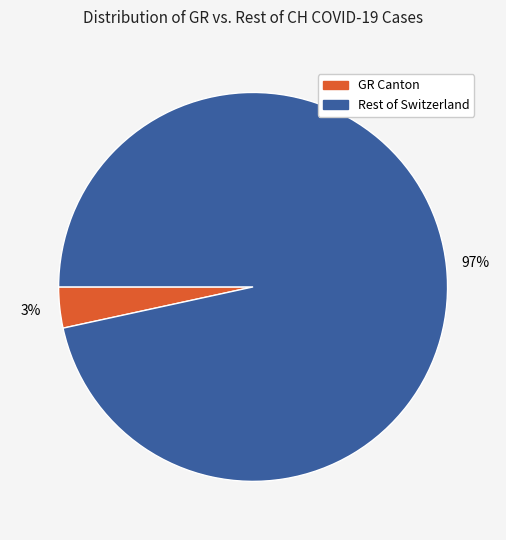

To the nearest percent, what is the average slice percentage?

50%